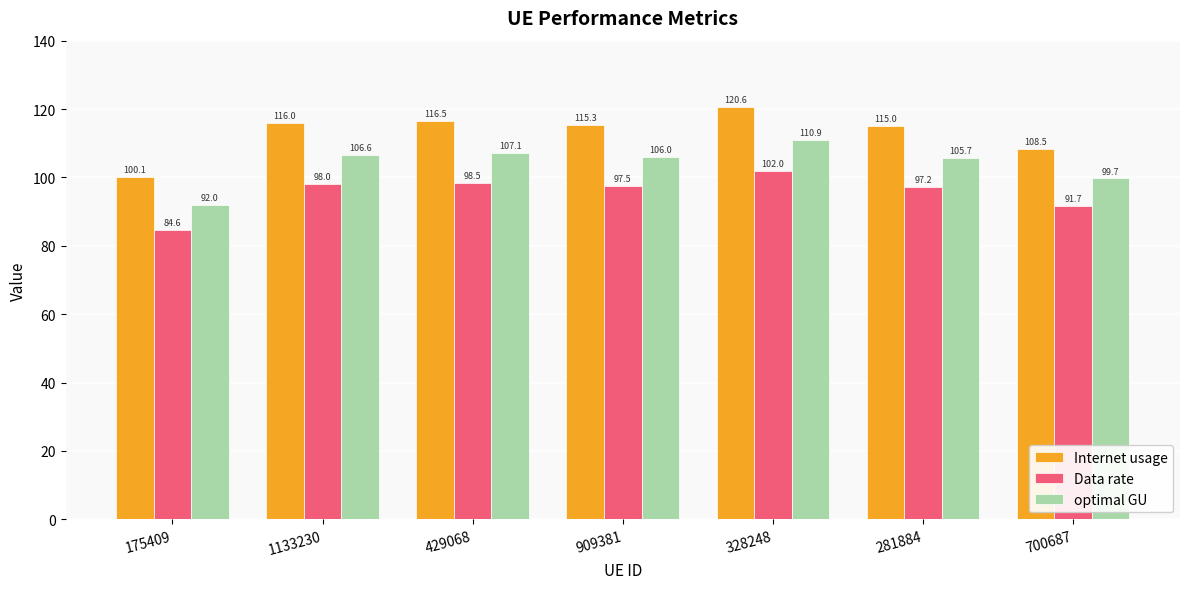

The value of Data rate at 328248 is 102.0. True or false?

True